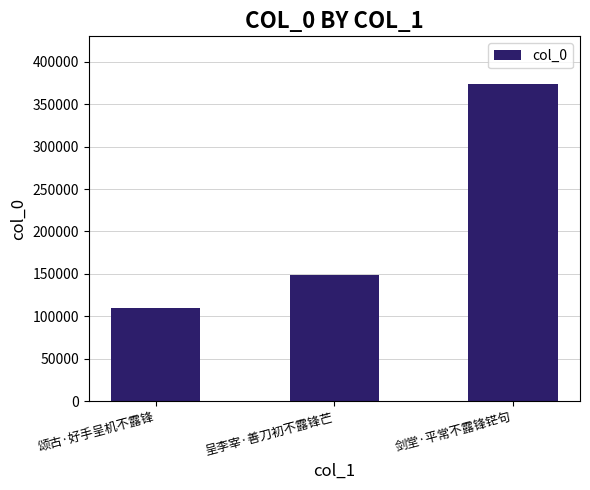

Are the bars grouped side by side (vs. stacked)?

No